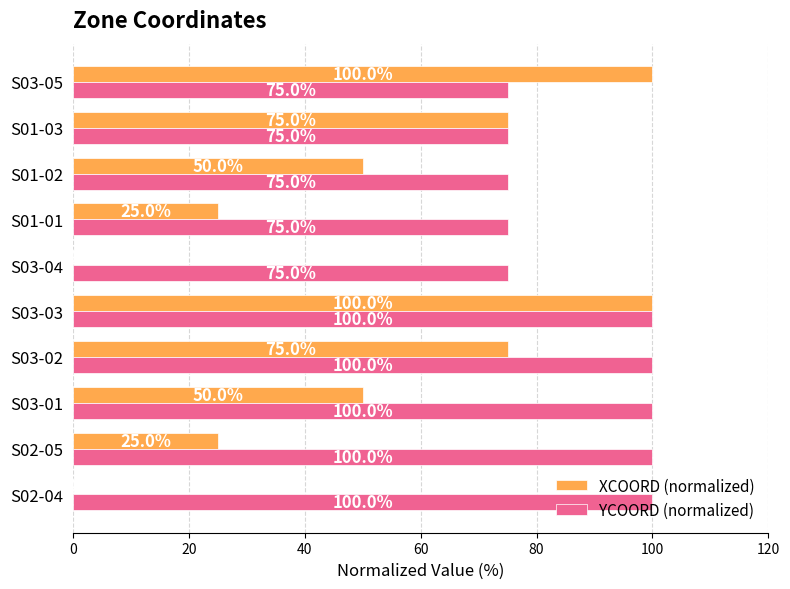

Which series changed the most between S03-02 and S03-04?

XCOORD (normalized)